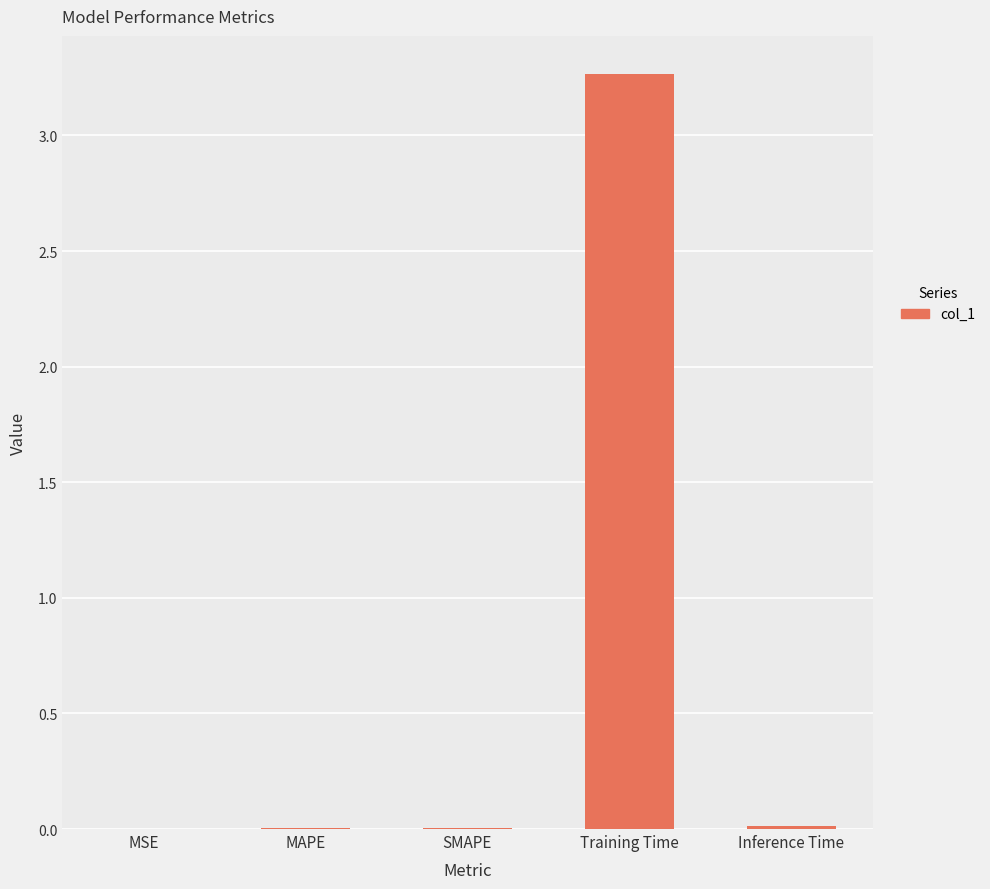

True or false: the data shows 0.0 at MAPE.

True